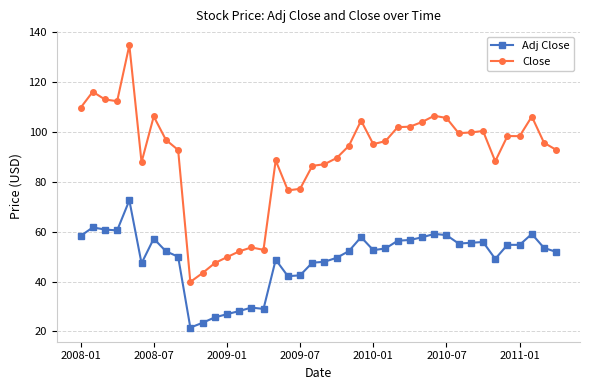

What is the sum of all Adj Close values?

1976.4